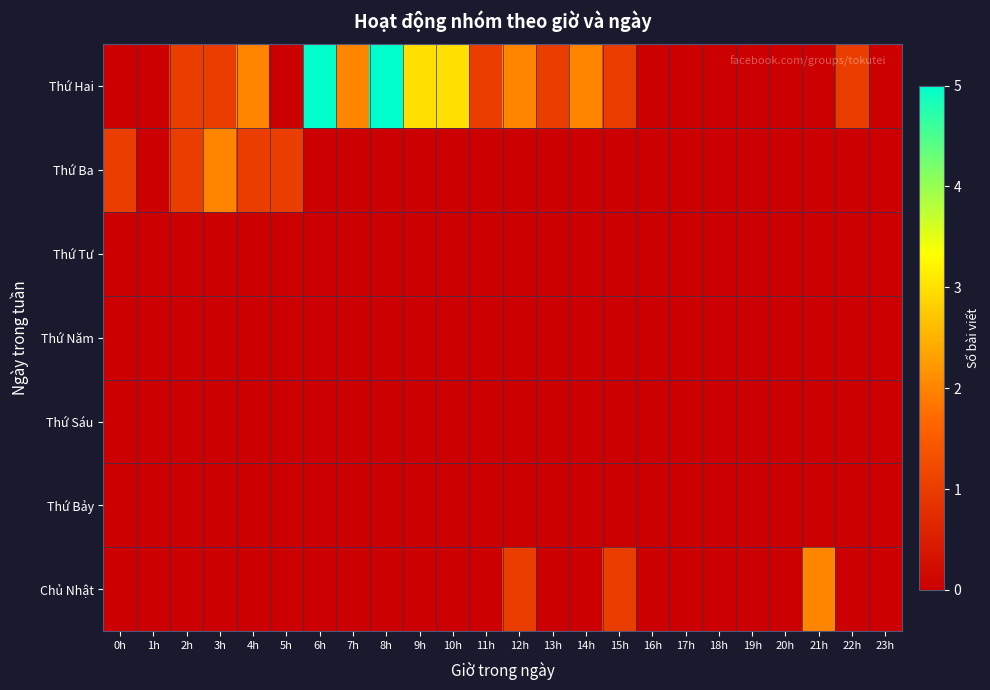

Reading right to left, list all the values displayed in this chart.

Thứ Hai: 23h=0	22h=1	21h=0	20h=0	19h=0	18h=0	17h=0	16h=0	15h=1	14h=2	13h=1	12h=2	11h=1	10h=3	9h=3	8h=5	7h=2	6h=5	5h=0	4h=2	3h=1	2h=1	1h=0	0h=0
Thứ Ba: 23h=0	22h=0	21h=0	20h=0	19h=0	18h=0	17h=0	16h=0	15h=0	14h=0	13h=0	12h=0	11h=0	10h=0	9h=0	8h=0	7h=0	6h=0	5h=1	4h=1	3h=2	2h=1	1h=0	0h=1
Thứ Tư: 23h=0	22h=0	21h=0	20h=0	19h=0	18h=0	17h=0	16h=0	15h=0	14h=0	13h=0	12h=0	11h=0	10h=0	9h=0	8h=0	7h=0	6h=0	5h=0	4h=0	3h=0	2h=0	1h=0	0h=0
Thứ Năm: 23h=0	22h=0	21h=0	20h=0	19h=0	18h=0	17h=0	16h=0	15h=0	14h=0	13h=0	12h=0	11h=0	10h=0	9h=0	8h=0	7h=0	6h=0	5h=0	4h=0	3h=0	2h=0	1h=0	0h=0
Thứ Sáu: 23h=0	22h=0	21h=0	20h=0	19h=0	18h=0	17h=0	16h=0	15h=0	14h=0	13h=0	12h=0	11h=0	10h=0	9h=0	8h=0	7h=0	6h=0	5h=0	4h=0	3h=0	2h=0	1h=0	0h=0
Thứ Bảy: 23h=0	22h=0	21h=0	20h=0	19h=0	18h=0	17h=0	16h=0	15h=0	14h=0	13h=0	12h=0	11h=0	10h=0	9h=0	8h=0	7h=0	6h=0	5h=0	4h=0	3h=0	2h=0	1h=0	0h=0
Chủ Nhật: 23h=0	22h=0	21h=2	20h=0	19h=0	18h=0	17h=0	16h=0	15h=1	14h=0	13h=0	12h=1	11h=0	10h=0	9h=0	8h=0	7h=0	6h=0	5h=0	4h=0	3h=0	2h=0	1h=0	0h=0